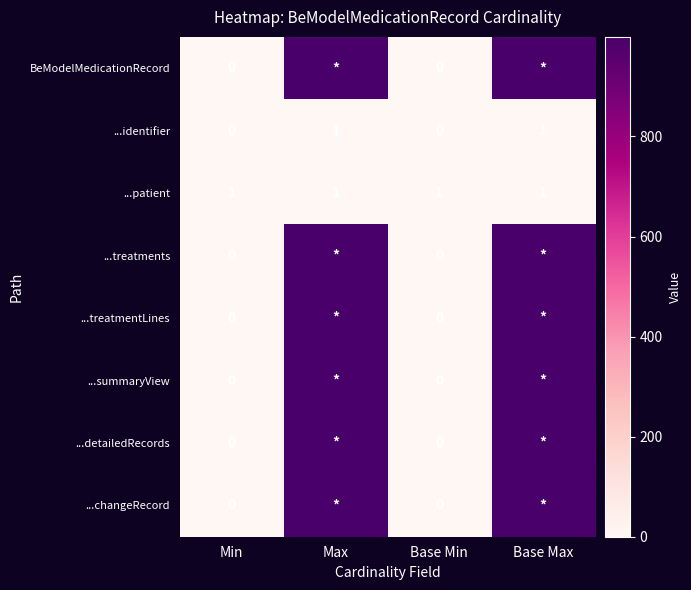

What is the difference between the maximum and minimum values in the BeModelMedicationRecord series?

999